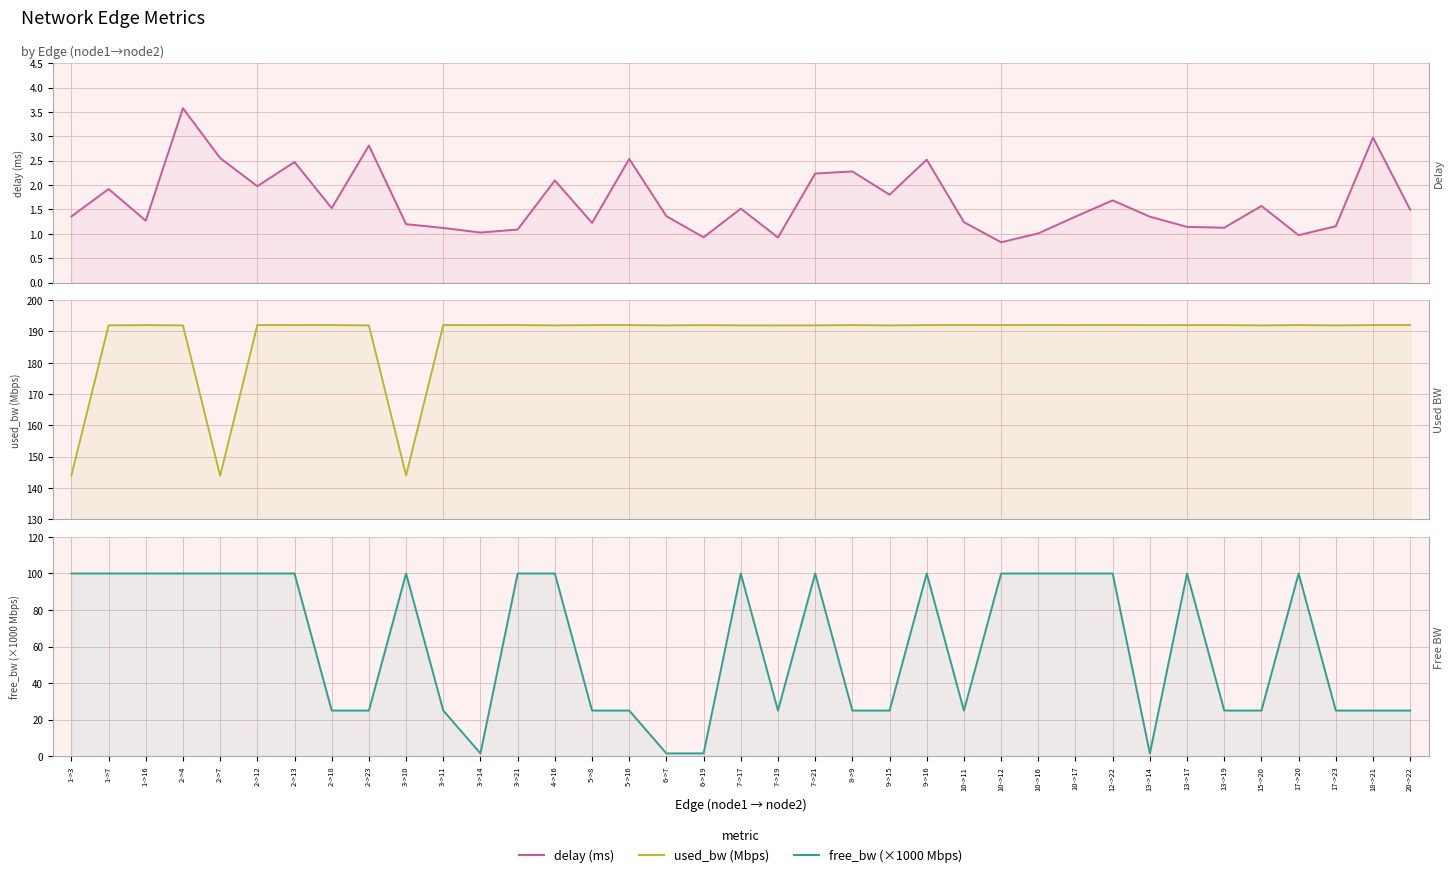

List the labels in order of used_bw (Mbps) value, smallest first.

2->7, 1->3, 3->10, 6->7, 2->4, 2->23, 4->16, 7->17, 9->15, 15->20, 17->23, 1->7, 7->19, 7->21, 3->14, 13->14, 1->16, 2->13, 3->11, 5->8, 6->19, 8->9, 9->16, 10->12, 10->17, 13->17, 13->19, 2->12, 2->18, 3->21, 5->16, 10->11, 10->16, 17->20, 18->21, 20->22, 12->22